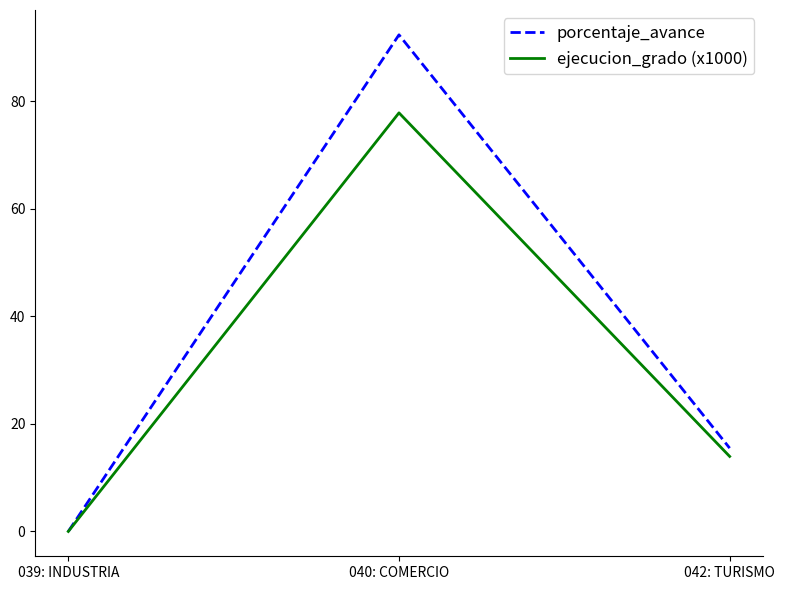

Reading left to right, list all the values displayed in this chart.

porcentaje_avance: 0.0	92.4	15.5
ejecucion_grado (x1000): 0.0	77.9	14.0